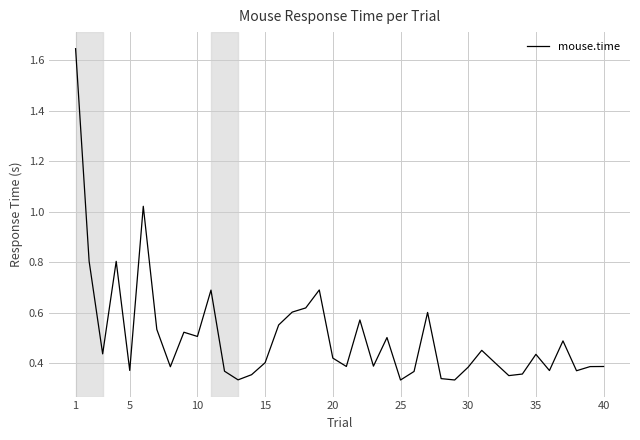

What is the difference between the maximum and minimum values?

1.3